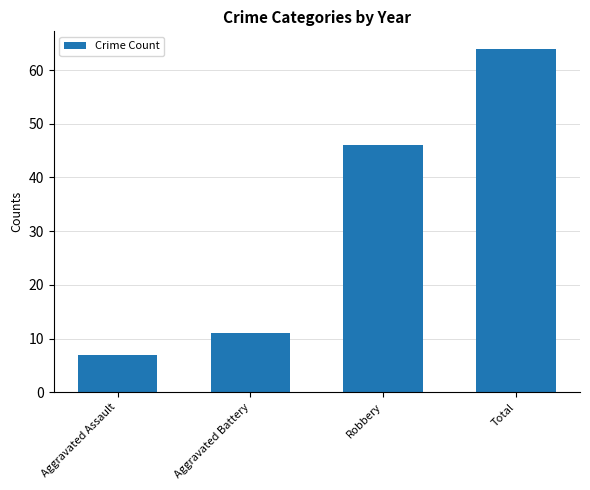

What is the change in value from Aggravated Assault to Aggravated Battery?

+4